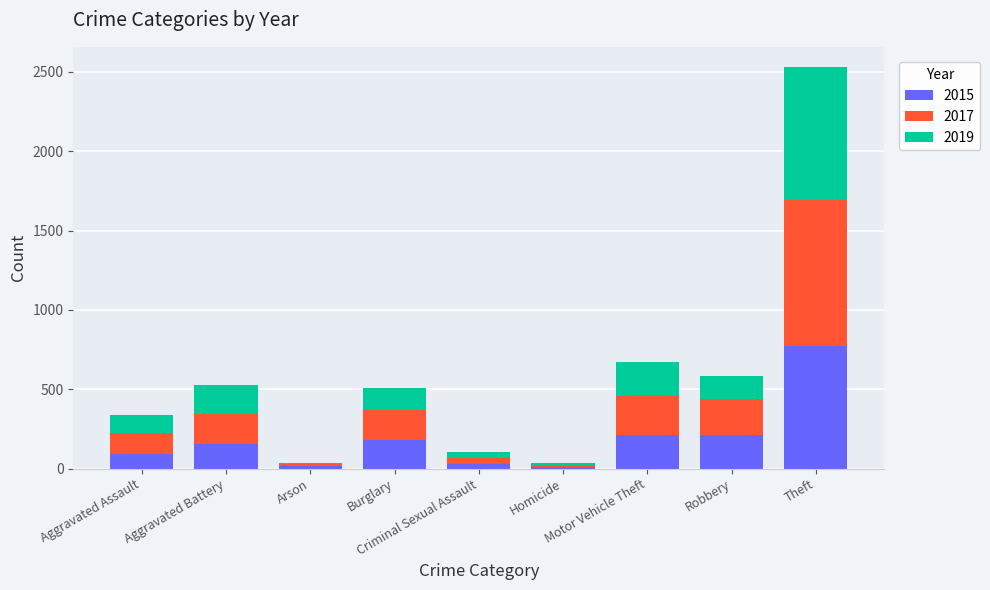

The value of 2015 at Robbery is 212. True or false?

True